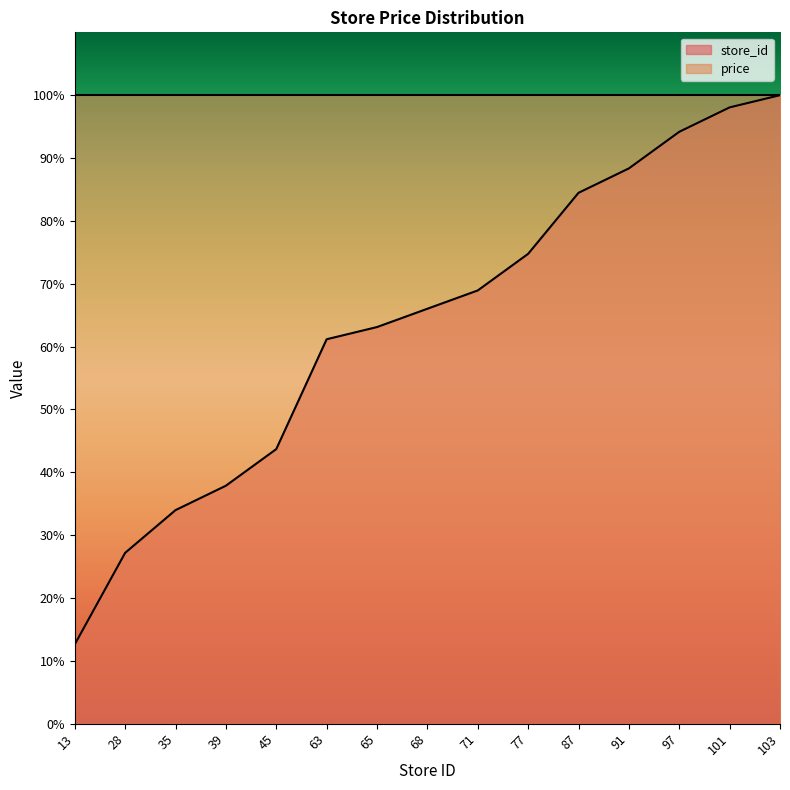

How many data points does each series have?

15